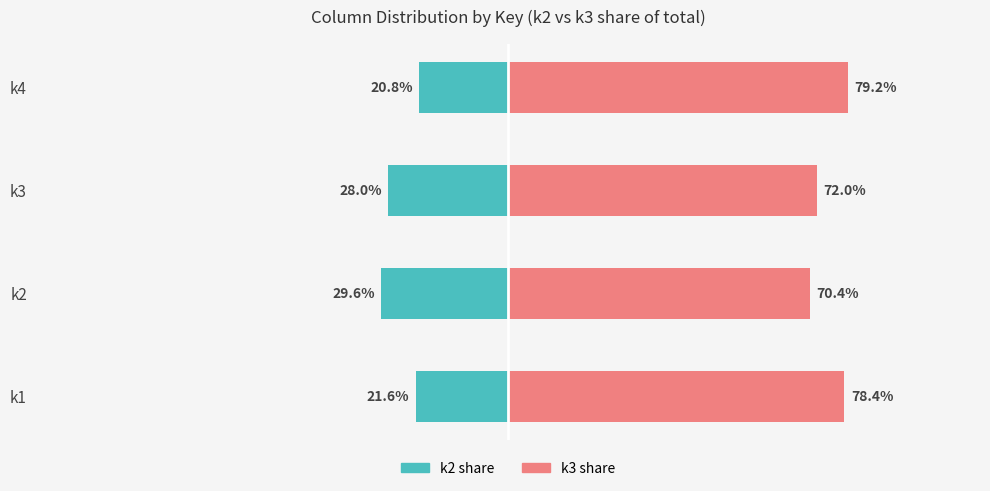

Read the k2 (left) value at k4.

-20.8